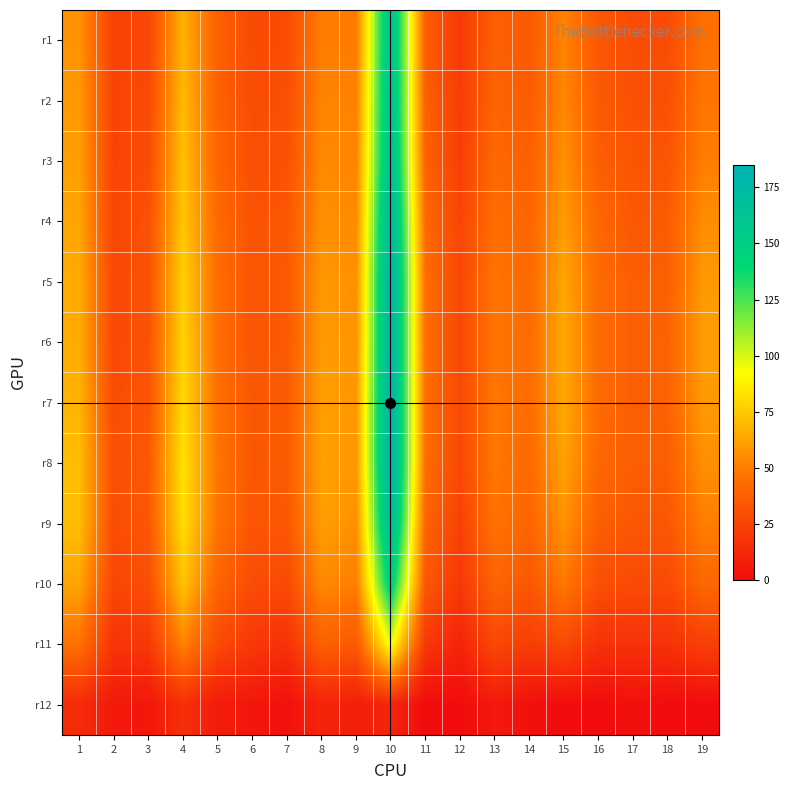

What is the greatest value displayed?

185